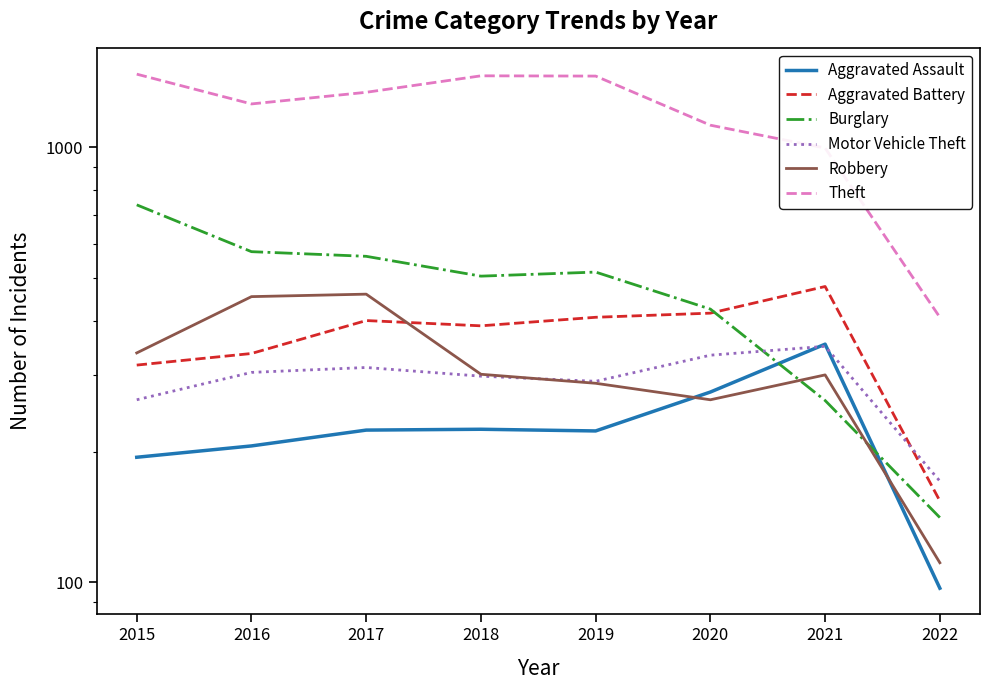

Reading left to right, list all the values displayed in this chart.

Aggravated Assault: 2015=194	2016=206	2017=224	2018=225	2019=223	2020=274	2021=353	2022=97
Aggravated Battery: 2015=316	2016=336	2017=400	2018=389	2019=407	2020=416	2021=479	2022=154
Burglary: 2015=738	2016=576	2017=562	2018=506	2019=517	2020=425	2021=262	2022=141
Motor Vehicle Theft: 2015=263	2016=304	2017=312	2018=298	2019=290	2020=333	2021=349	2022=171
Robbery: 2015=337	2016=454	2017=460	2018=301	2019=287	2020=263	2021=300	2022=111
Theft: 2015=1474	2016=1259	2017=1339	2018=1461	2019=1459	2020=1125	2021=997	2022=407